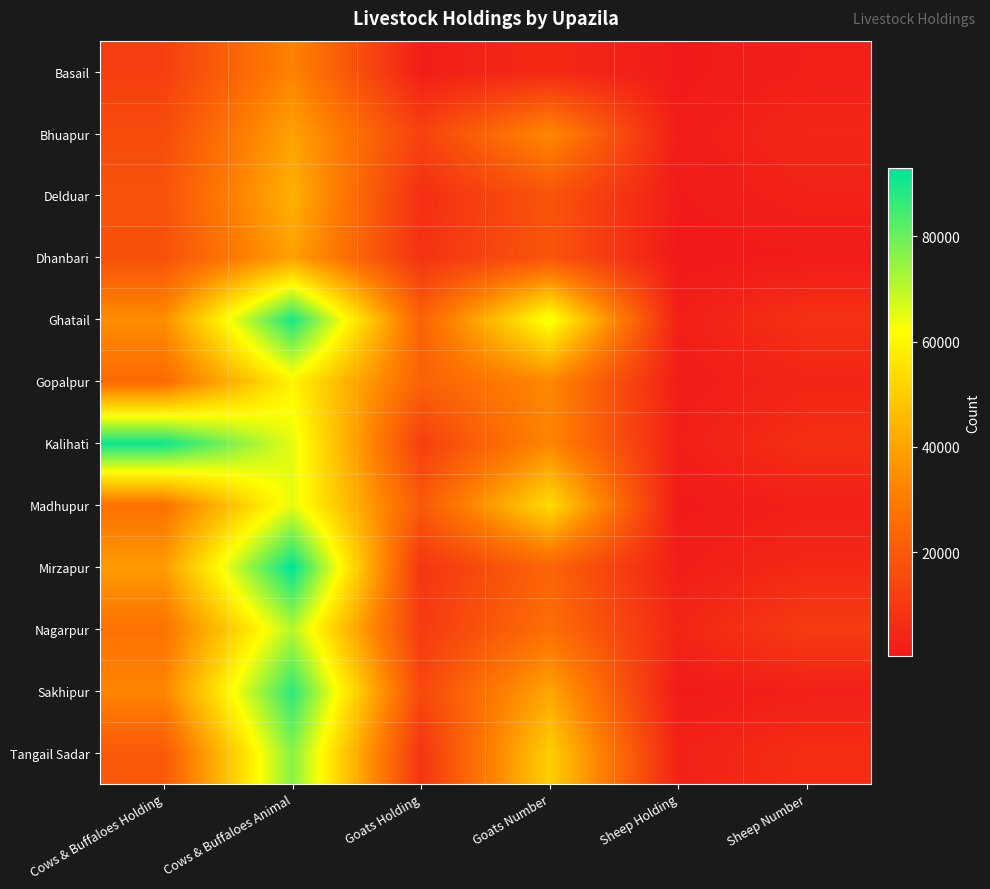

Reading left to right, transcribe all the data shown in this chart.

Basail: Cows & Buffaloes Holding=11842	Cows & Buffaloes Animal=31954	Goats Holding=1892	Goats Number=5348	Sheep Holding=750	Sheep Number=2291
Bhuapur: Cows & Buffaloes Holding=15683	Cows & Buffaloes Animal=39729	Goats Holding=12671	Goats Number=33739	Sheep Holding=1486	Sheep Number=4493
Delduar: Cows & Buffaloes Holding=17920	Cows & Buffaloes Animal=43121	Goats Holding=6690	Goats Number=18114	Sheep Holding=992	Sheep Number=2918
Dhanbari: Cows & Buffaloes Holding=17045	Cows & Buffaloes Animal=39446	Goats Holding=7993	Goats Number=18648	Sheep Holding=281	Sheep Number=1078
Ghatail: Cows & Buffaloes Holding=34724	Cows & Buffaloes Animal=89722	Goats Holding=22318	Goats Number=64197	Sheep Holding=2303	Sheep Number=7498
Gopalpur: Cows & Buffaloes Holding=24963	Cows & Buffaloes Animal=59339	Goats Holding=22318	Goats Number=33504	Sheep Holding=1414	Sheep Number=3855
Kalihati: Cows & Buffaloes Holding=91275	Cows & Buffaloes Animal=65145	Goats Holding=11675	Goats Number=32943	Sheep Holding=2177	Sheep Number=6993
Madhupur: Cows & Buffaloes Holding=27000	Cows & Buffaloes Animal=65136	Goats Holding=19713	Goats Number=53848	Sheep Holding=748	Sheep Number=2396
Mirzapur: Cows & Buffaloes Holding=38088	Cows & Buffaloes Animal=92915	Goats Holding=8716	Goats Number=22988	Sheep Holding=1881	Sheep Number=4969
Nagarpur: Cows & Buffaloes Holding=27247	Cows & Buffaloes Animal=70715	Goats Holding=10203	Goats Number=26232	Sheep Holding=4106	Sheep Number=10735
Sakhipur: Cows & Buffaloes Holding=32740	Cows & Buffaloes Animal=87312	Goats Holding=14334	Goats Number=40569	Sheep Holding=736	Sheep Number=2454
Tangail Sadar: Cows & Buffaloes Holding=19655	Cows & Buffaloes Animal=76351	Goats Holding=8535	Goats Number=50598	Sheep Holding=2936	Sheep Number=6535